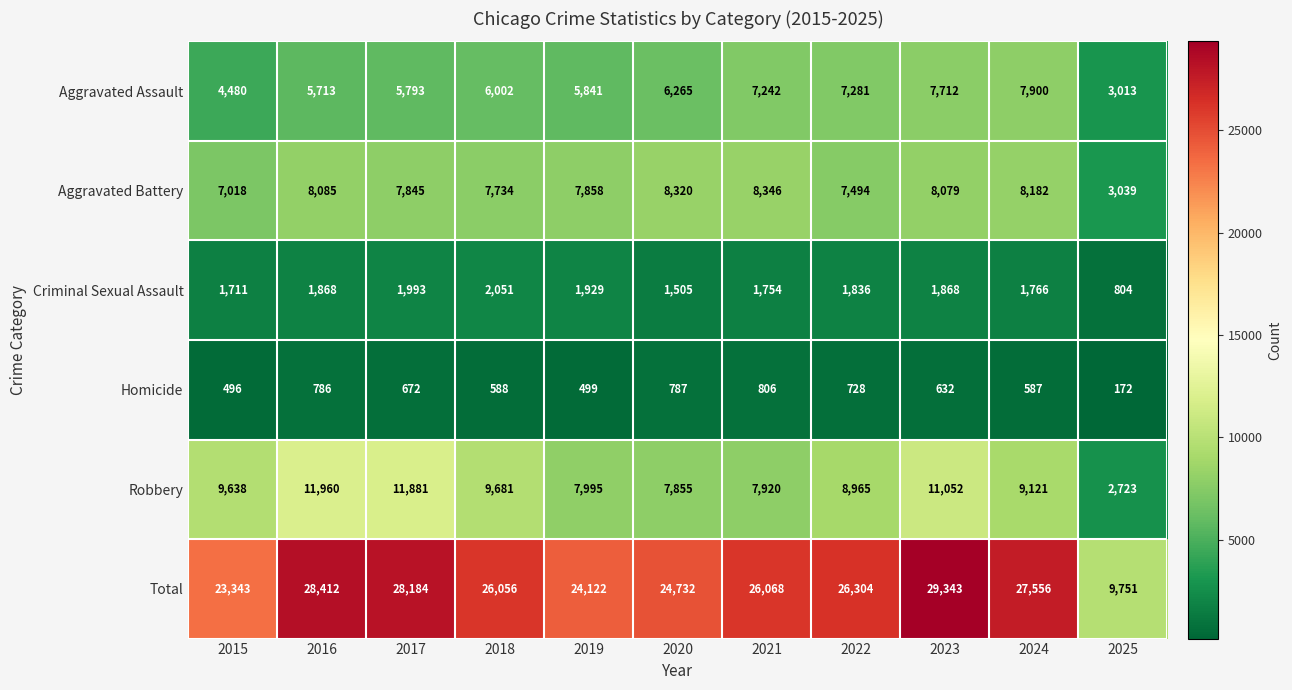

At how many categories does at least one series exceed 23138?

10